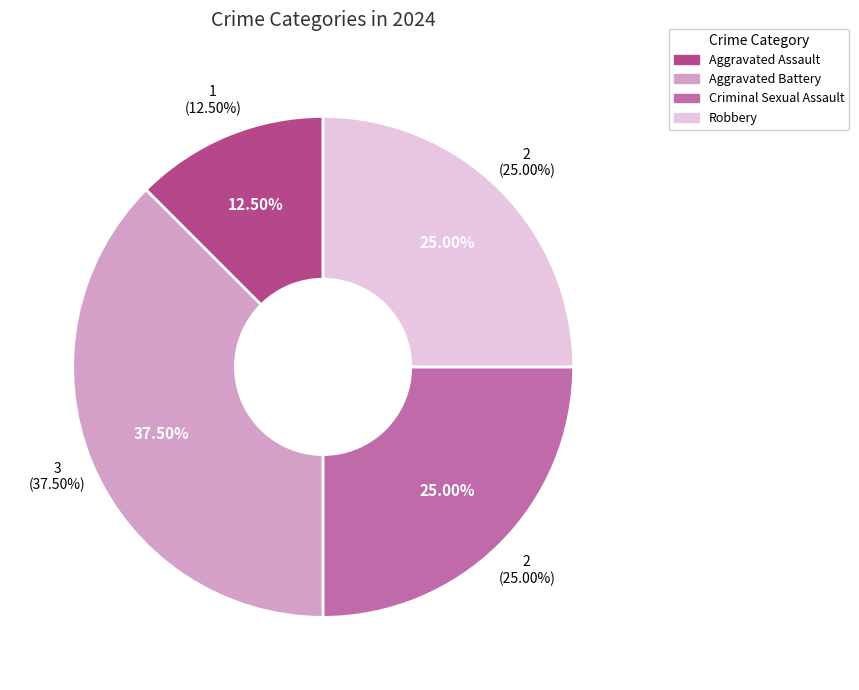

True or false: Aggravated Battery accounts for 38% of the total.

True